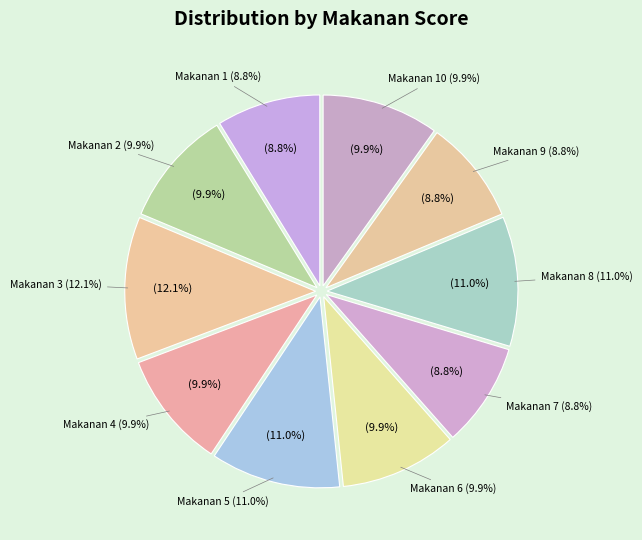

Which category has the smallest portion of the pie?

1